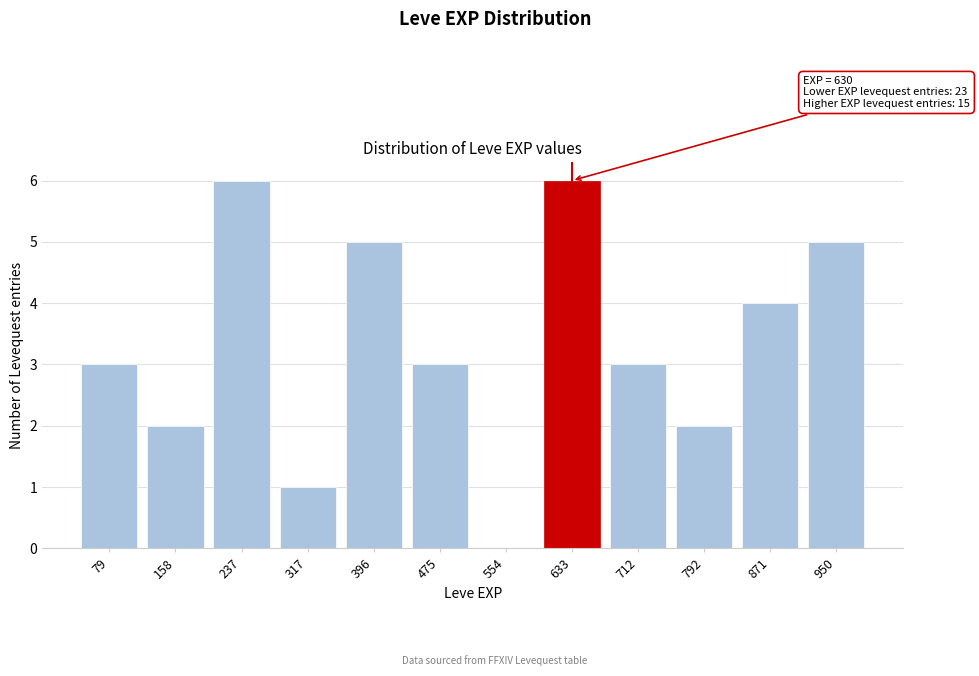

Reading left to right, transcribe all the data shown in this chart.

79=3	158=2	237=6	317=1	396=5	475=3	554=0	633=6	712=3	792=2	871=4	950=5